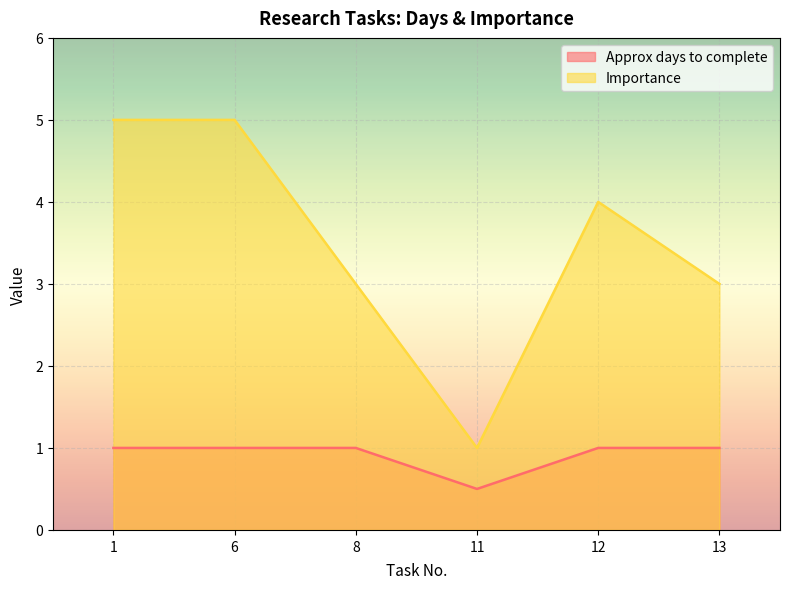

True or false: Importance and Approx days to complete intersect in this chart.

False